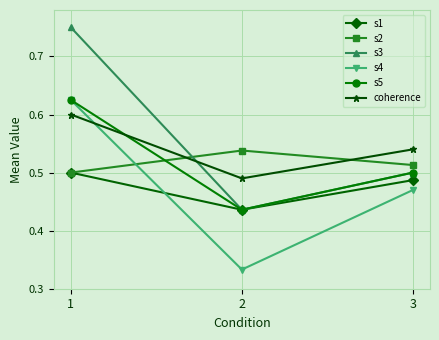

The s5 series shows 0.1 at 2. True or false?

False